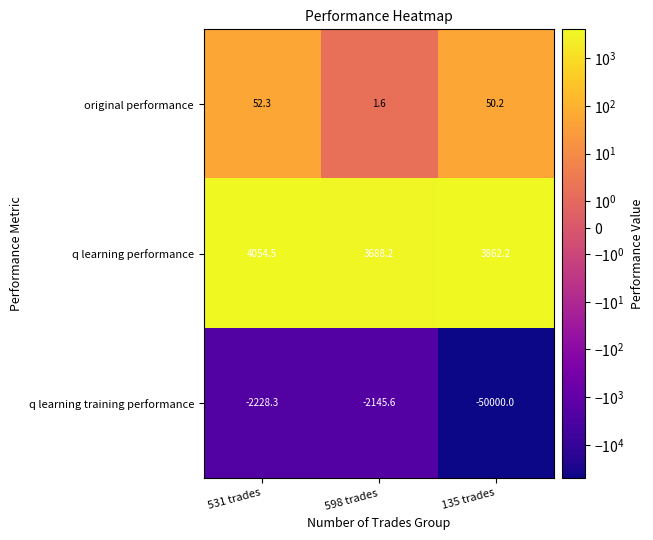

What is the total value across all series at 598 trades?

1544.2